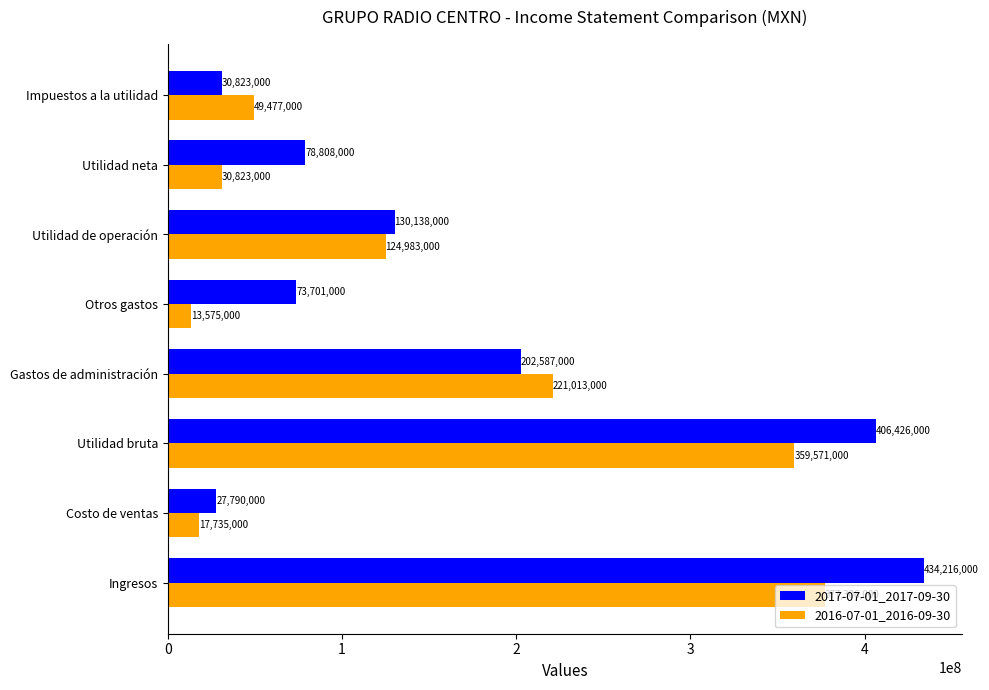

What is the average value of the 2016-07-01_2016-09-30 series?

149310375